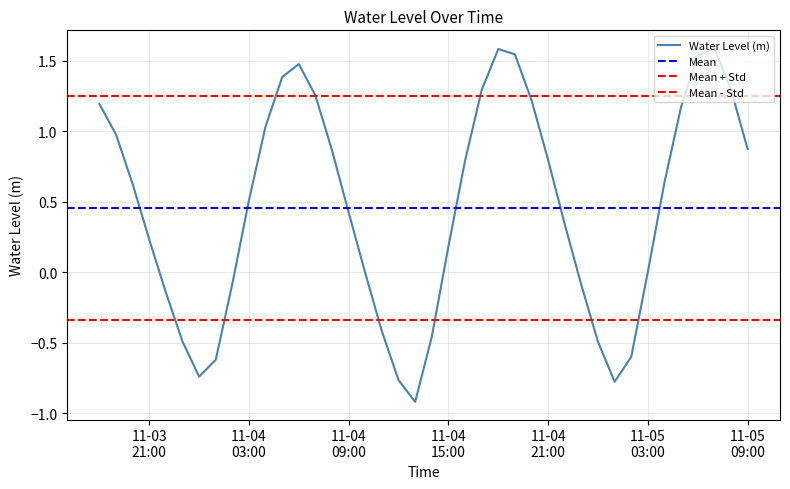

What is the sum of the values at 2022-11-04 22:00:00 and 2022-11-03 23:00:00?

-0.2